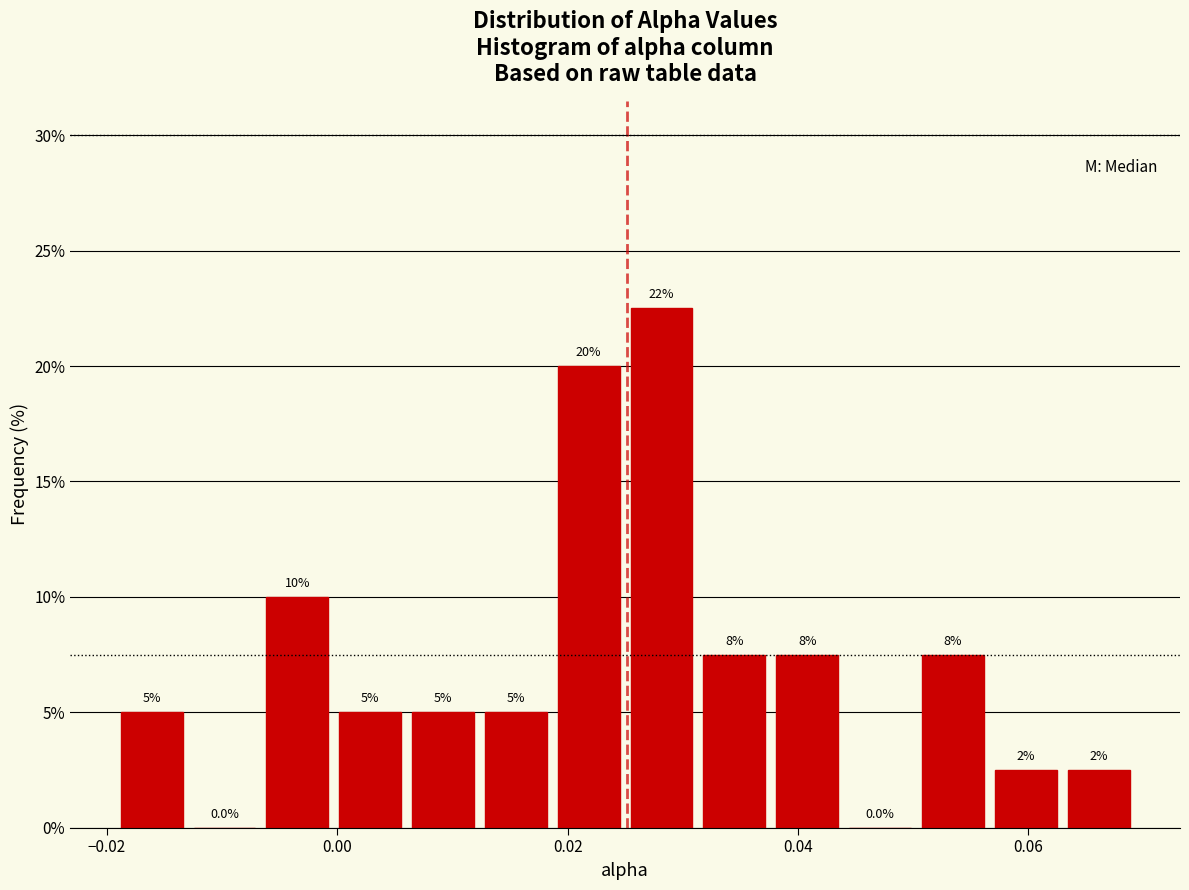

Read against the x-axis, roughly where is the centre of the tallest bar?

0.028